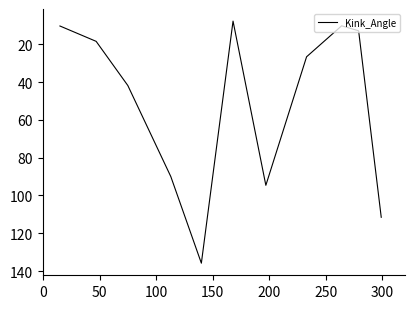

What is the minimum value shown in the chart?

7.8